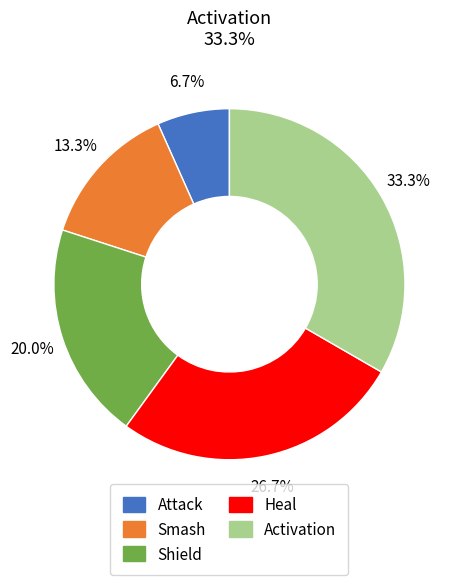

To the nearest percent, what is the difference between the Smash and Attack slice percentages?

7%